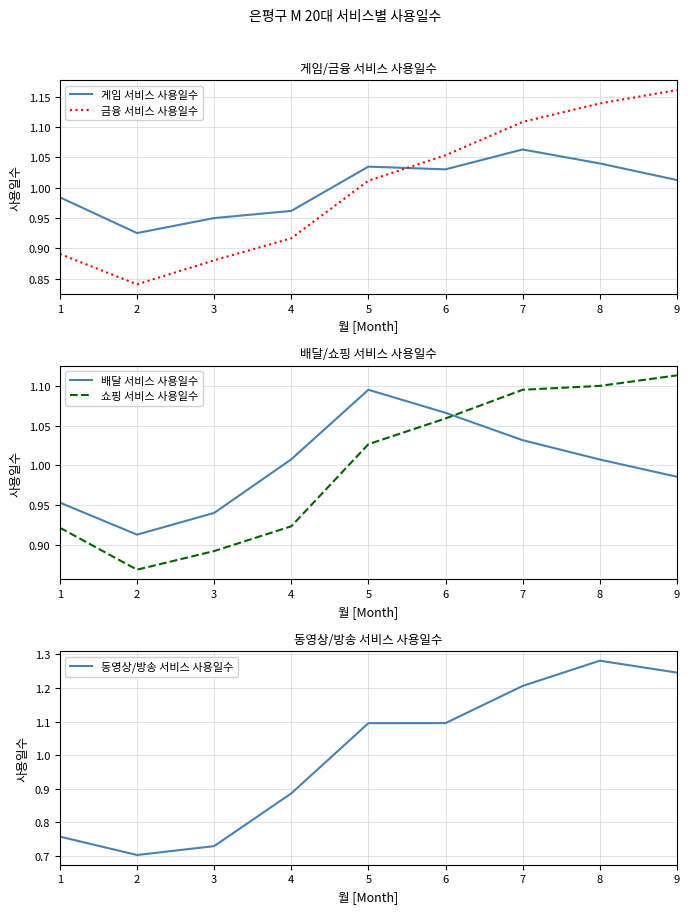

Is the value of 게임 서비스 사용일수 at 6 greater than the value of 배달 서비스 사용일수 at 9?

Yes